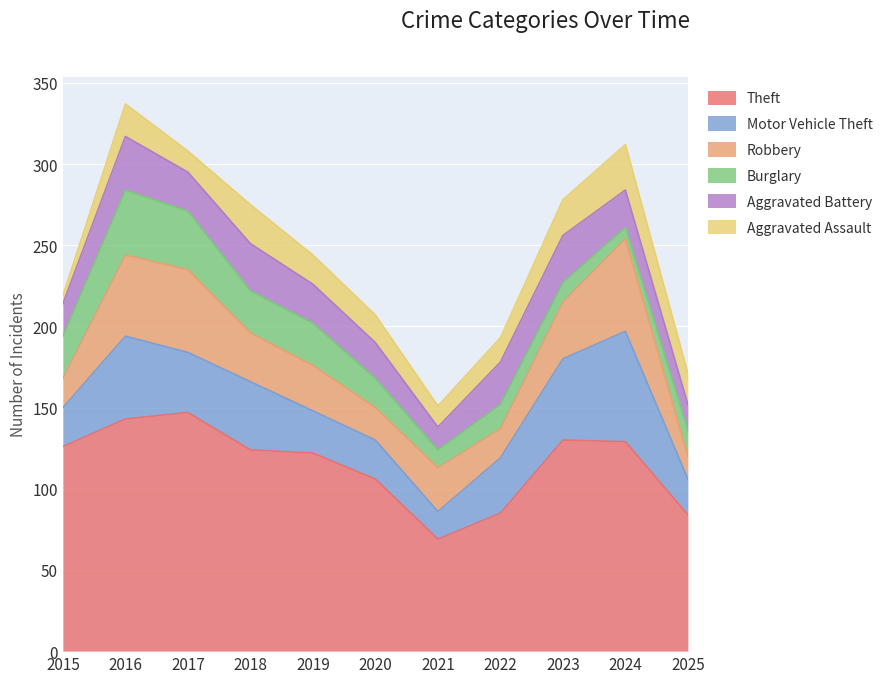

Where is Robbery nearest to the value 35?

2023